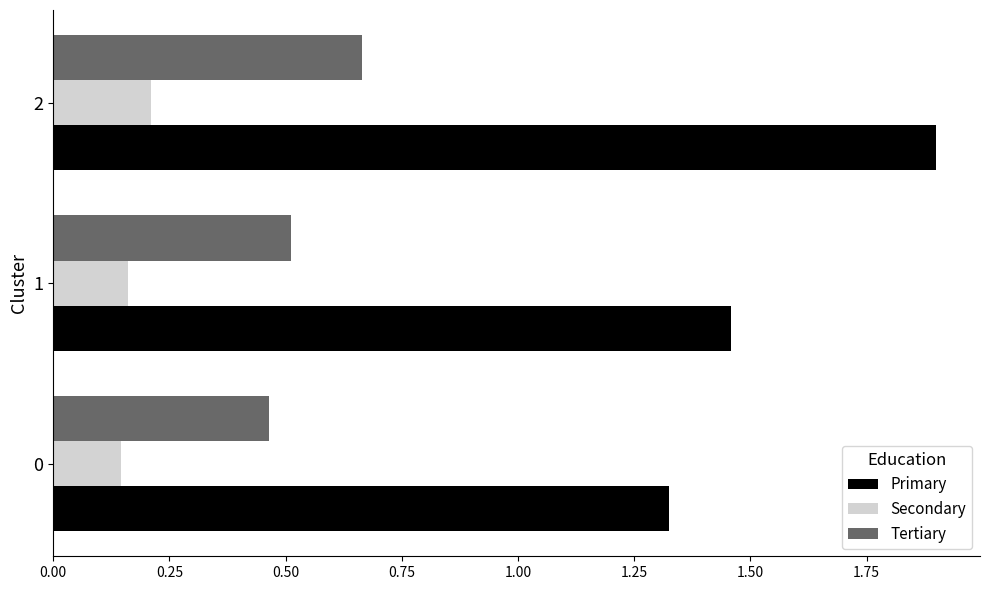

True or false: Tertiary has a value of 0.1 at 1.

False